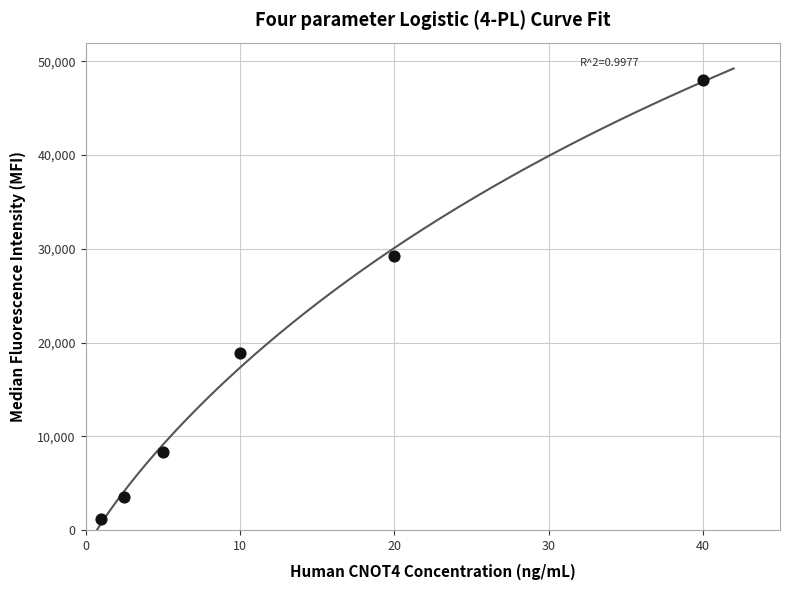

What Y value in the scatter plot is closest to 24600?

29200